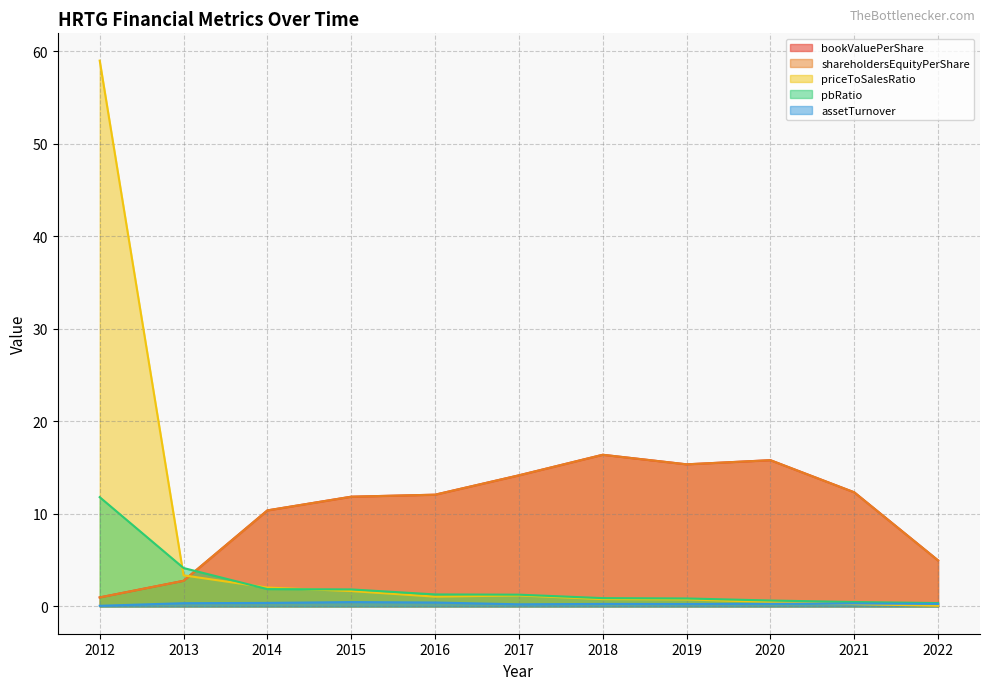

Reading left to right, transcribe all the data shown in this chart.

bookValuePerShare: 1.0	2.8	10.4	11.9	12.1	14.2	16.4	15.4	15.8	12.3	5.0
shareholdersEquityPerShare: 1.0	2.8	10.4	11.9	12.1	14.2	16.4	15.4	15.8	12.3	5.0
priceToSalesRatio: 59.0	3.4	2.0	1.7	1.1	1.2	0.8	0.8	0.5	0.3	0.1
pbRatio: 11.8	4.2	1.9	1.8	1.3	1.3	0.9	0.9	0.6	0.5	0.4
assetTurnover: 0.1	0.4	0.4	0.5	0.4	0.2	0.3	0.3	0.3	0.3	0.3